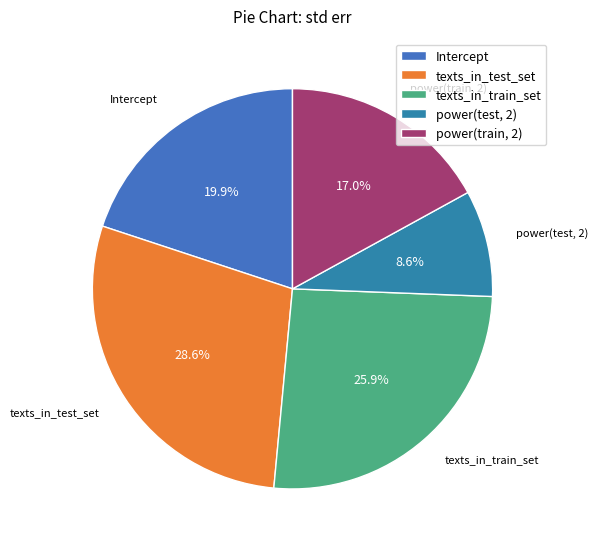

Do texts_in_train_set and Intercept together represent more than half of the pie?

No